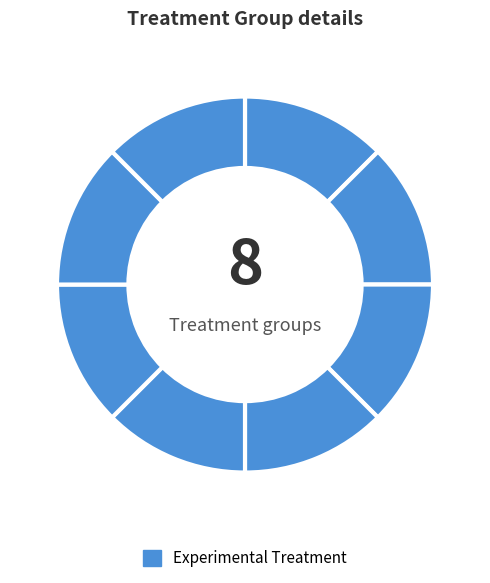

How many slices are in this pie chart?

8